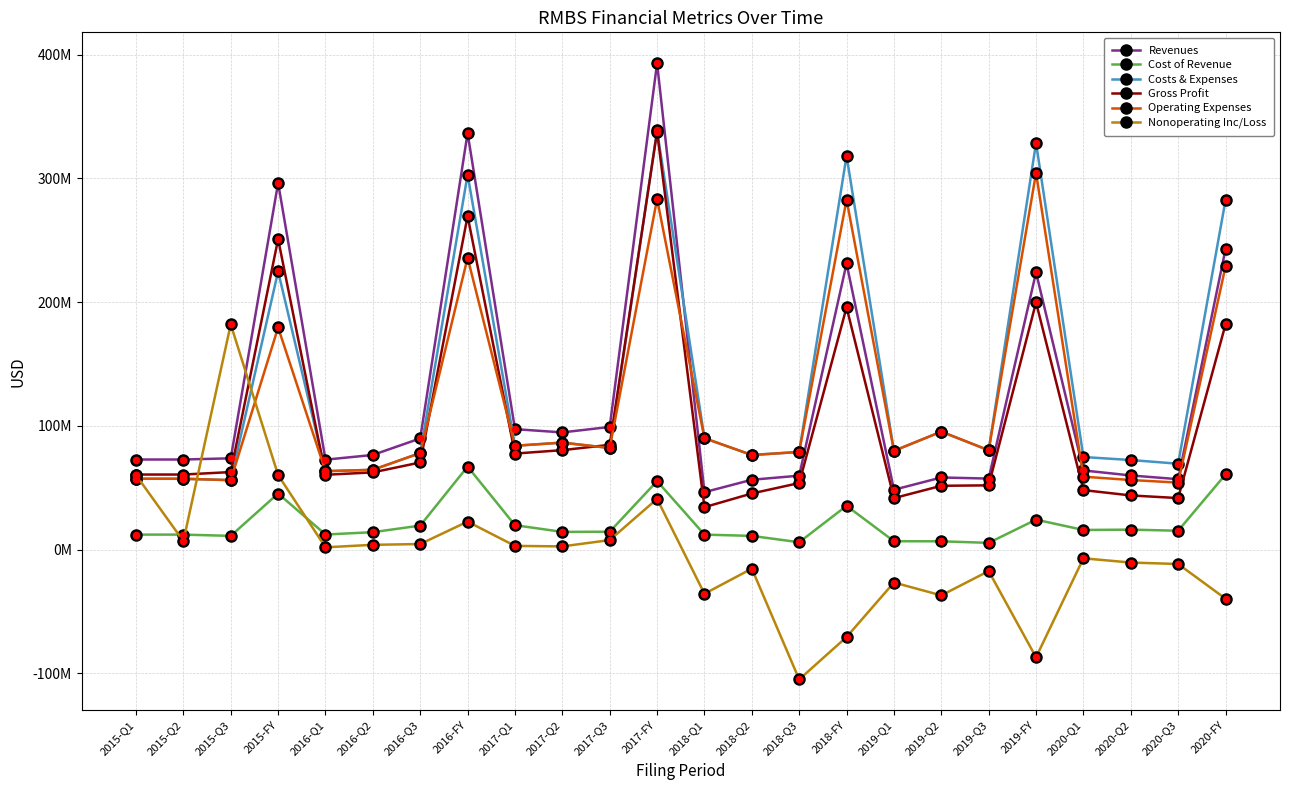

How many values in the Operating Expenses series are below 80272000?

12